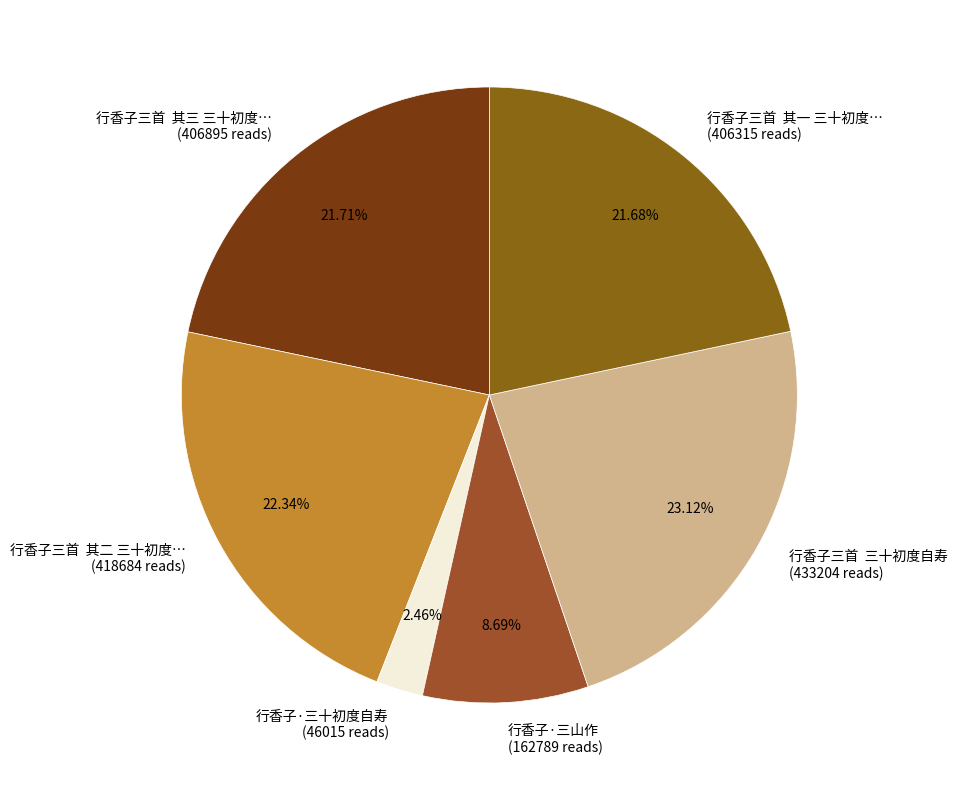

What is the ratio of the value at 行香子·三山作 (162789 reads) to the value at 行香子三首 其二 三十初度… (418684 reads)?

0.4